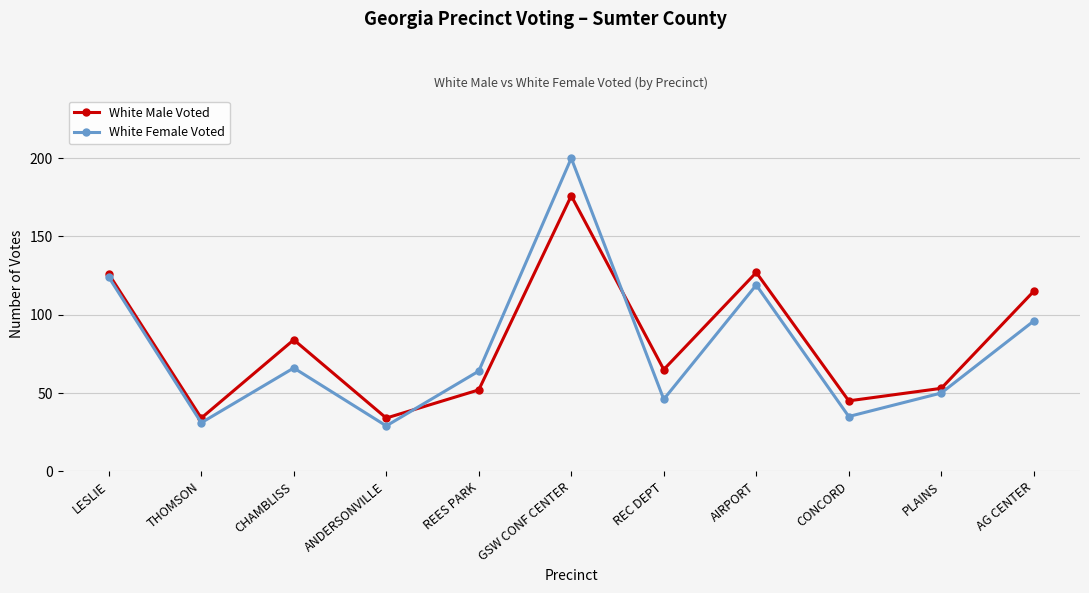

What position from the left is CHAMBLISS?

3